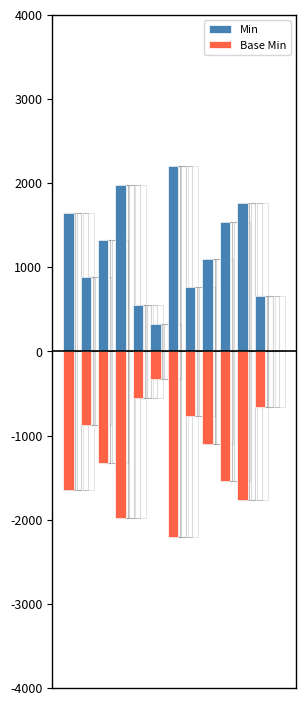

List the series in order of their overall mean, highest first.

Min, Base Min